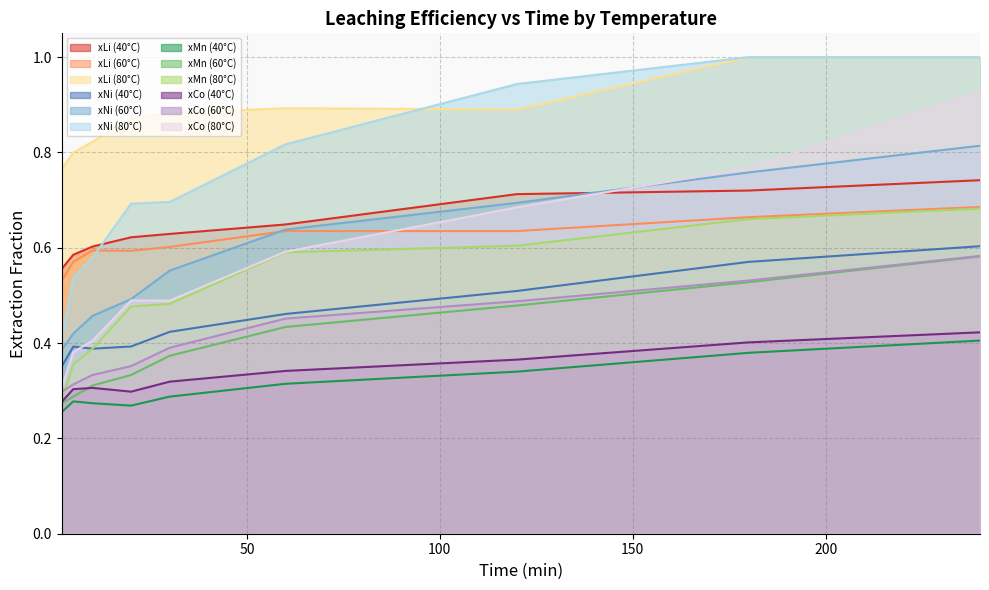

What is the label of the 4th point from the right?

60